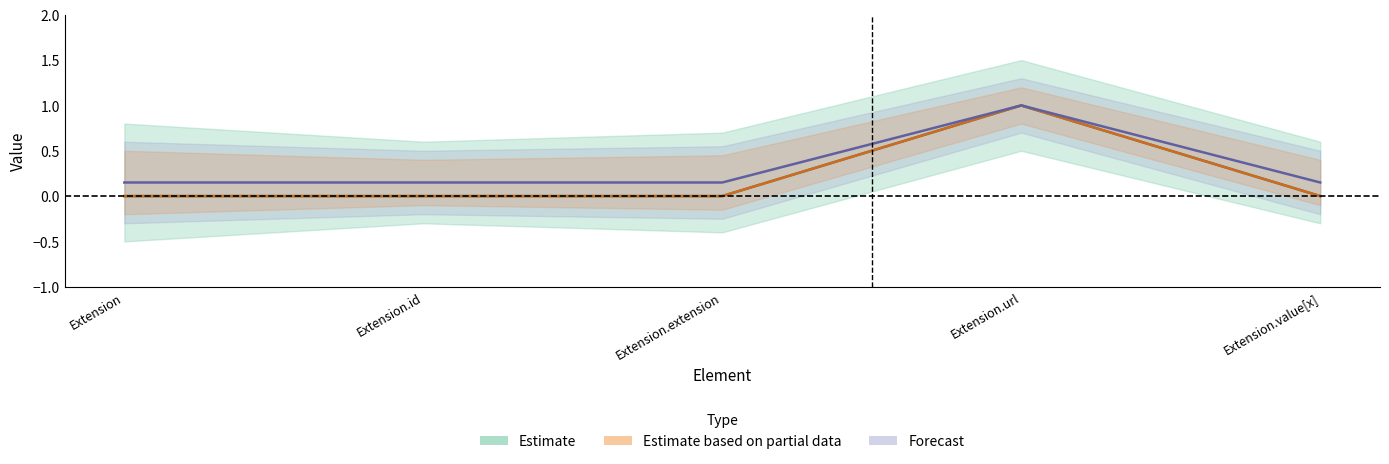

Is it true that Base Min equals 1 at Extension?

False